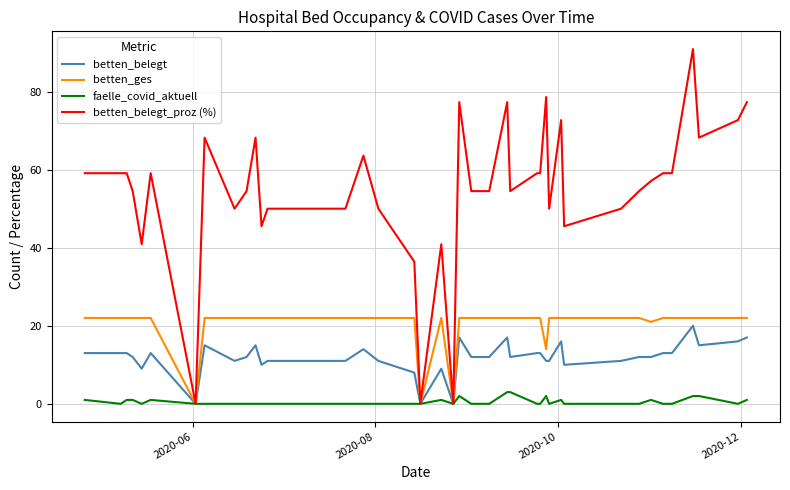

Which series has the largest total across all categories?

betten_belegt_proz (%)